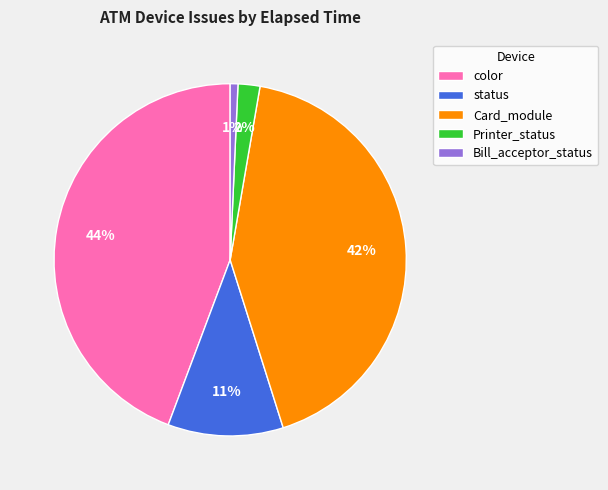

Between Printer_status and status, which is larger?

status